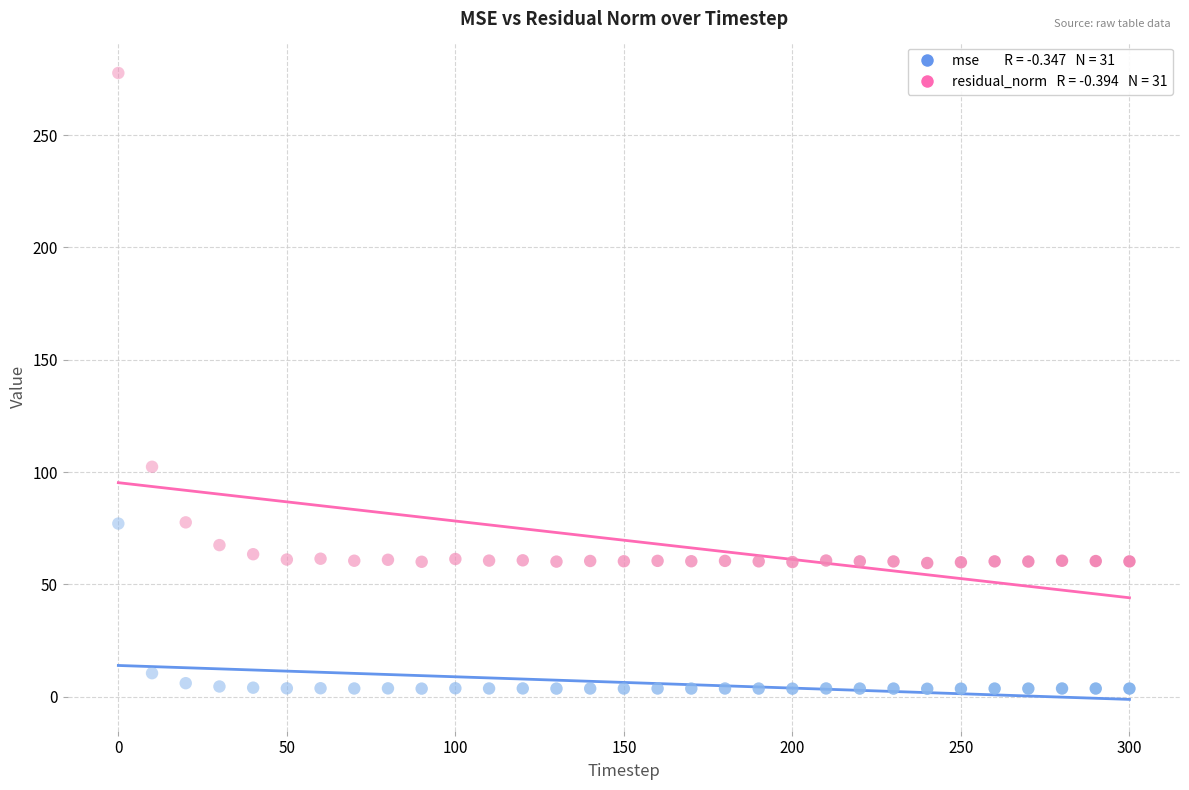

Across all series, what Y value is closest to 140?

102.3